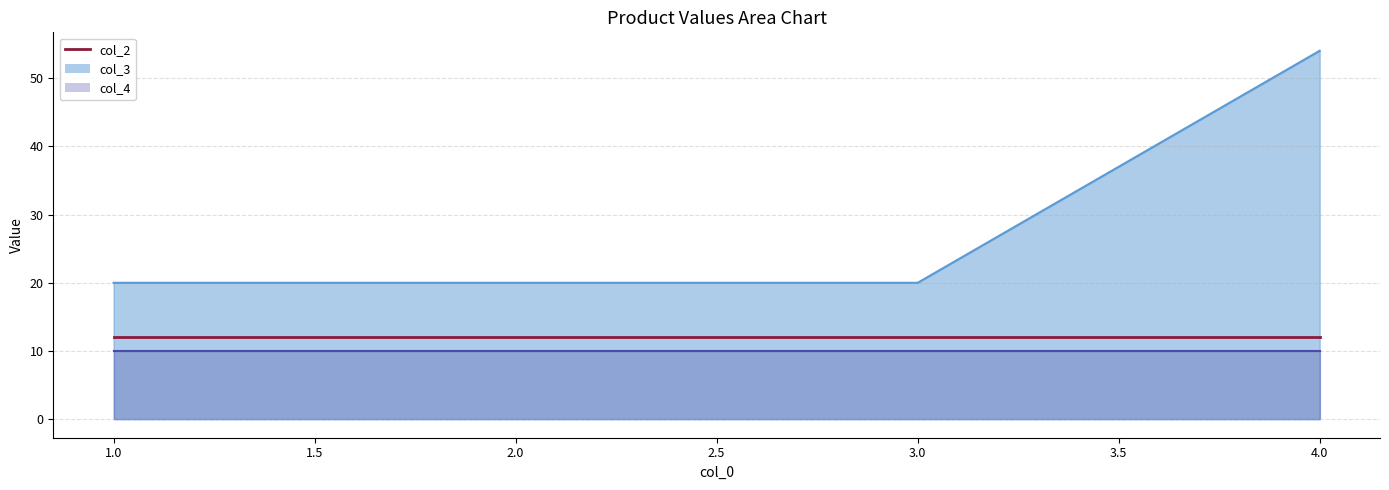

What is the value of the col_2 point at the 1st from the left?

12